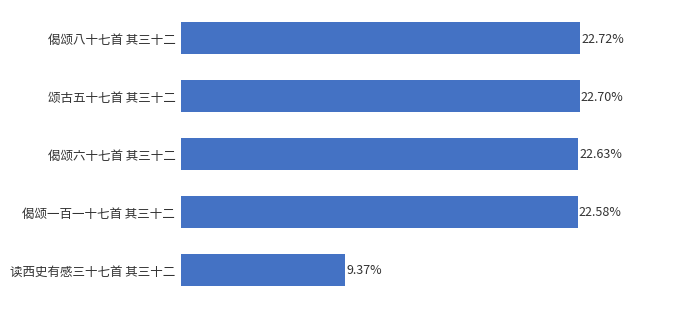

Where is the data nearest to the value 16?

偈颂一百一十七首 其三十二